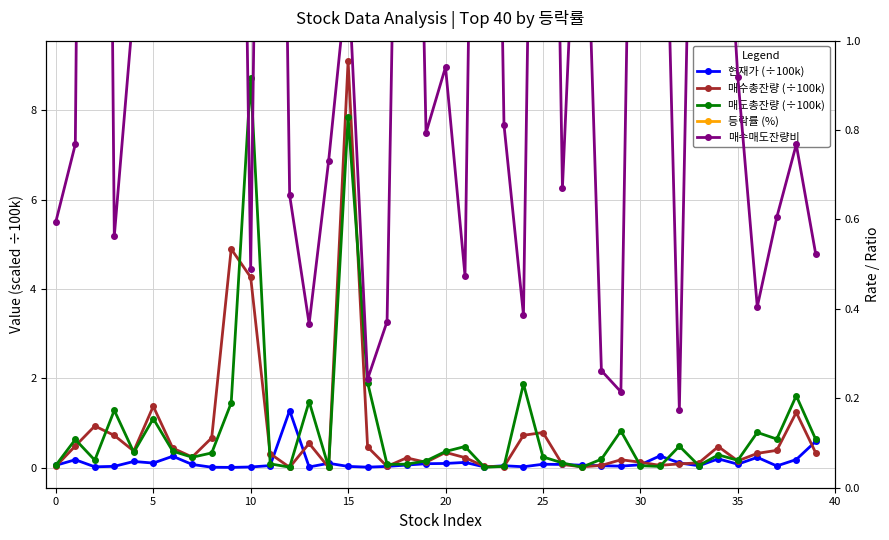

Which series changed the most between 20 and 21?

등락률 (%)